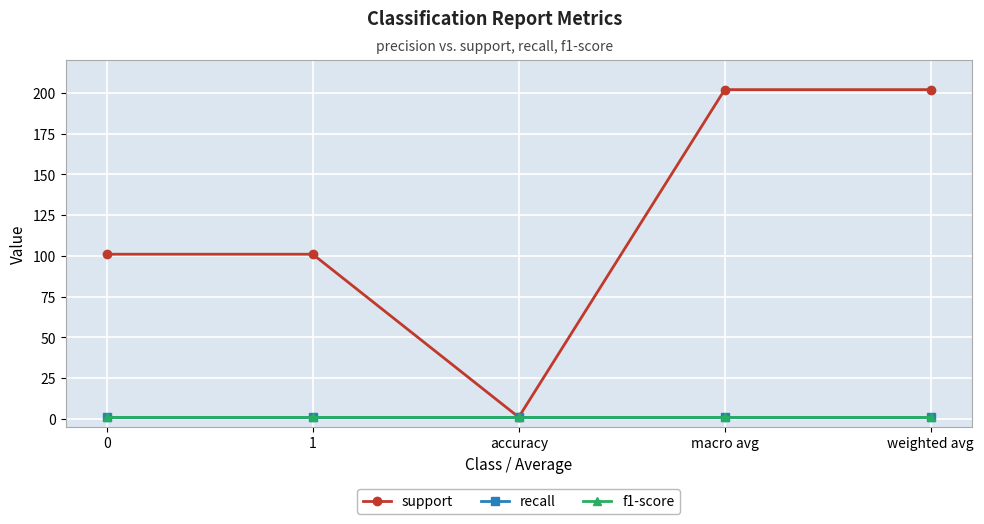

Reading left to right, extract all data points from this chart.

support: 101	101	1	202	202
recall: 1	1	1	1	1
f1-score: 1	1	1	1	1